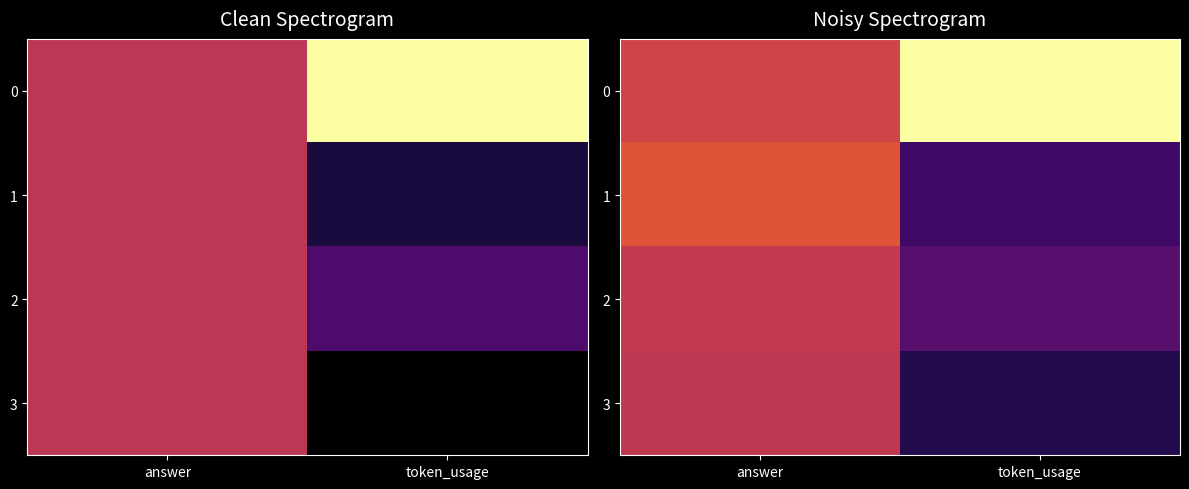

Which category has the lowest value across all series?

token_usage